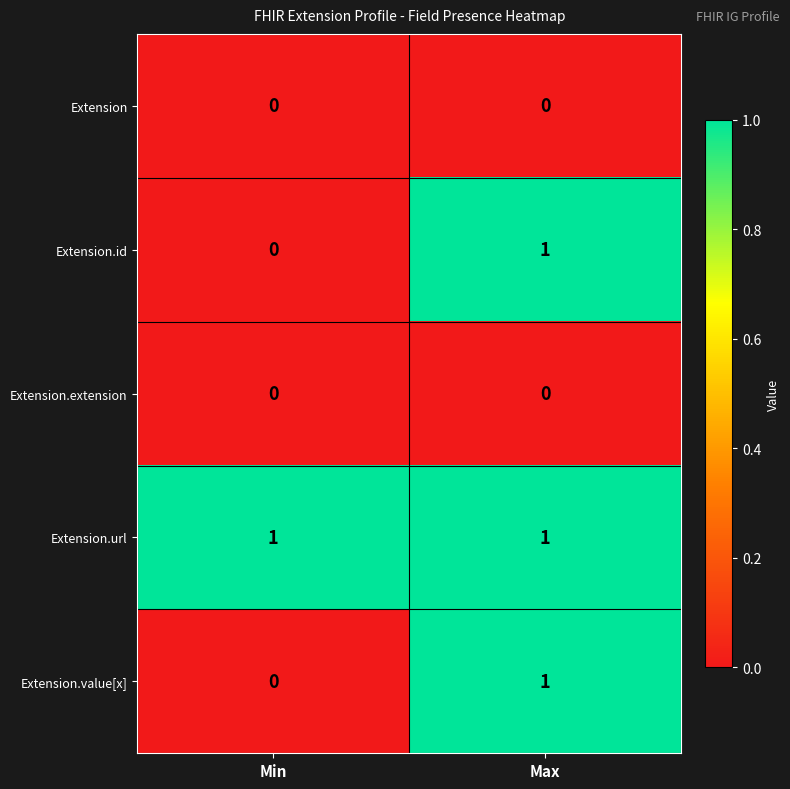

Reading left to right, list all the values displayed in this chart.

Extension: Min=0	Max=0
Extension.id: Min=0	Max=1
Extension.extension: Min=0	Max=0
Extension.url: Min=1	Max=1
Extension.value[x]: Min=0	Max=1